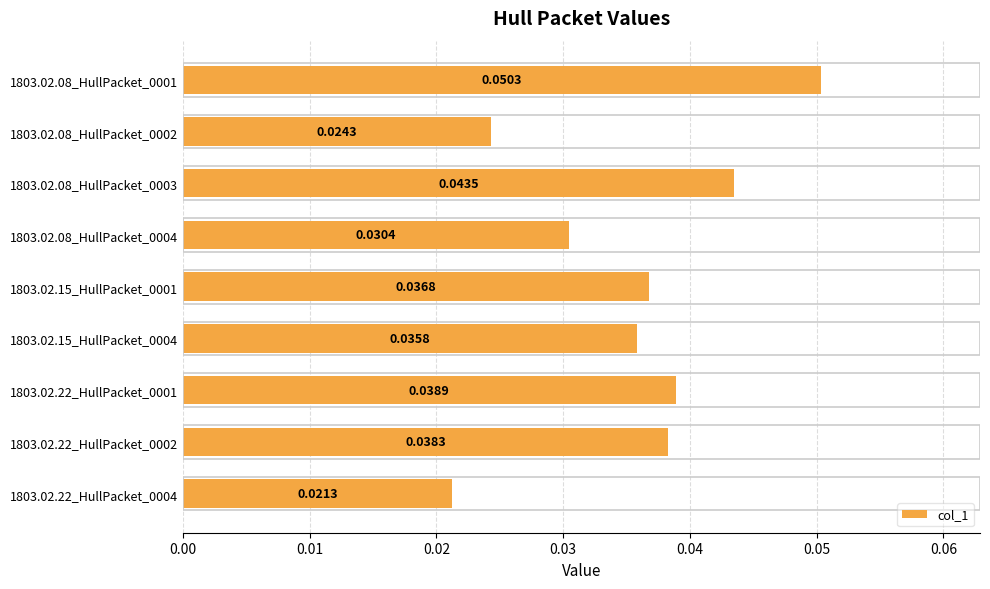

List the labels in order of value, largest first.

1803.02.08_HullPacket_0001, 1803.02.08_HullPacket_0003, 1803.02.22_HullPacket_0001, 1803.02.22_HullPacket_0002, 1803.02.15_HullPacket_0001, 1803.02.15_HullPacket_0004, 1803.02.08_HullPacket_0004, 1803.02.08_HullPacket_0002, 1803.02.22_HullPacket_0004